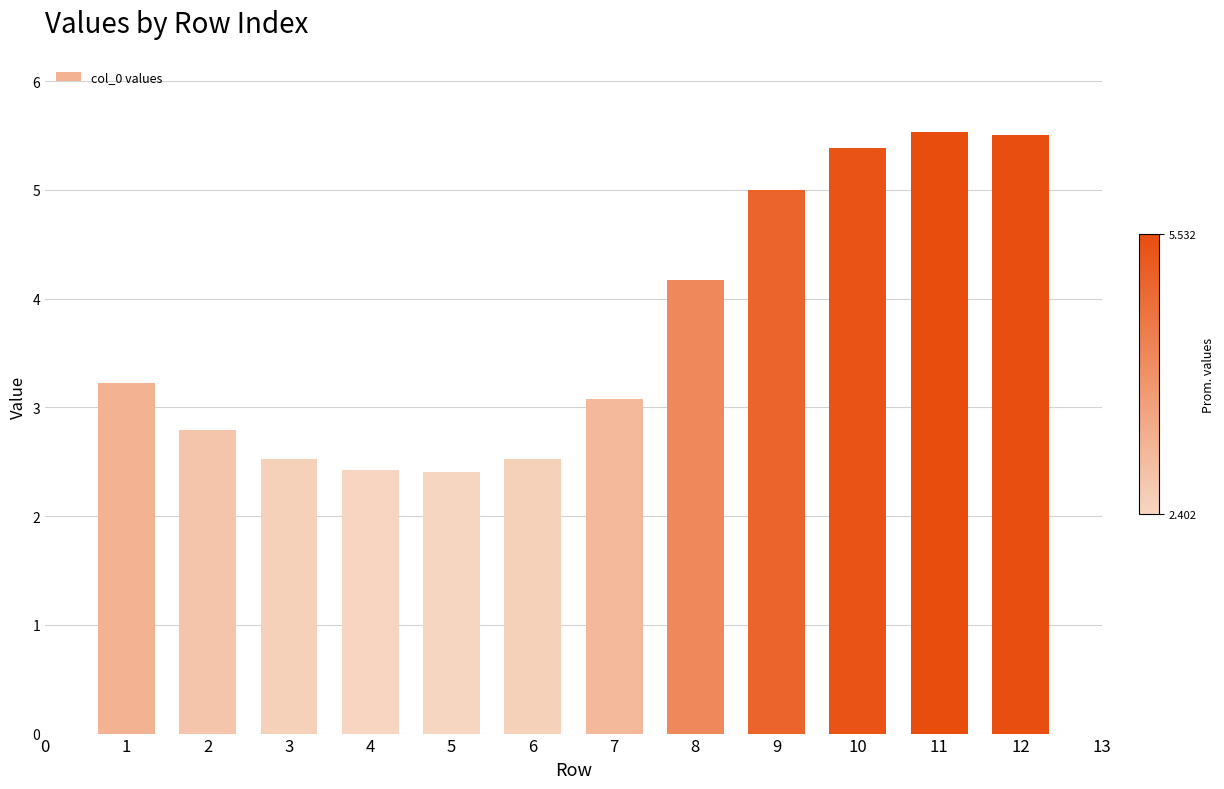

Between 10 and 1, which is larger?

10